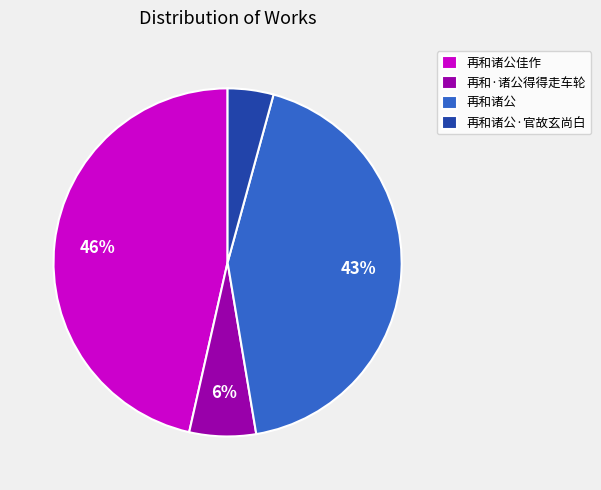

Which slice is the smallest?

再和诸公·官故玄尚白